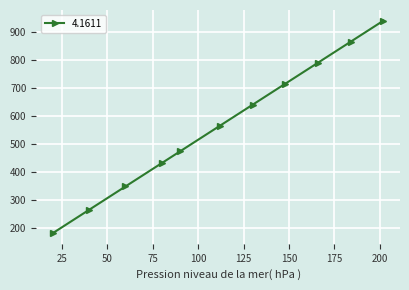

Reading left to right, list all the values displayed in this chart.

183.2	266.4	349.7	432.9	474.5	566.0	640.9	715.8	790.7	865.6	940.5